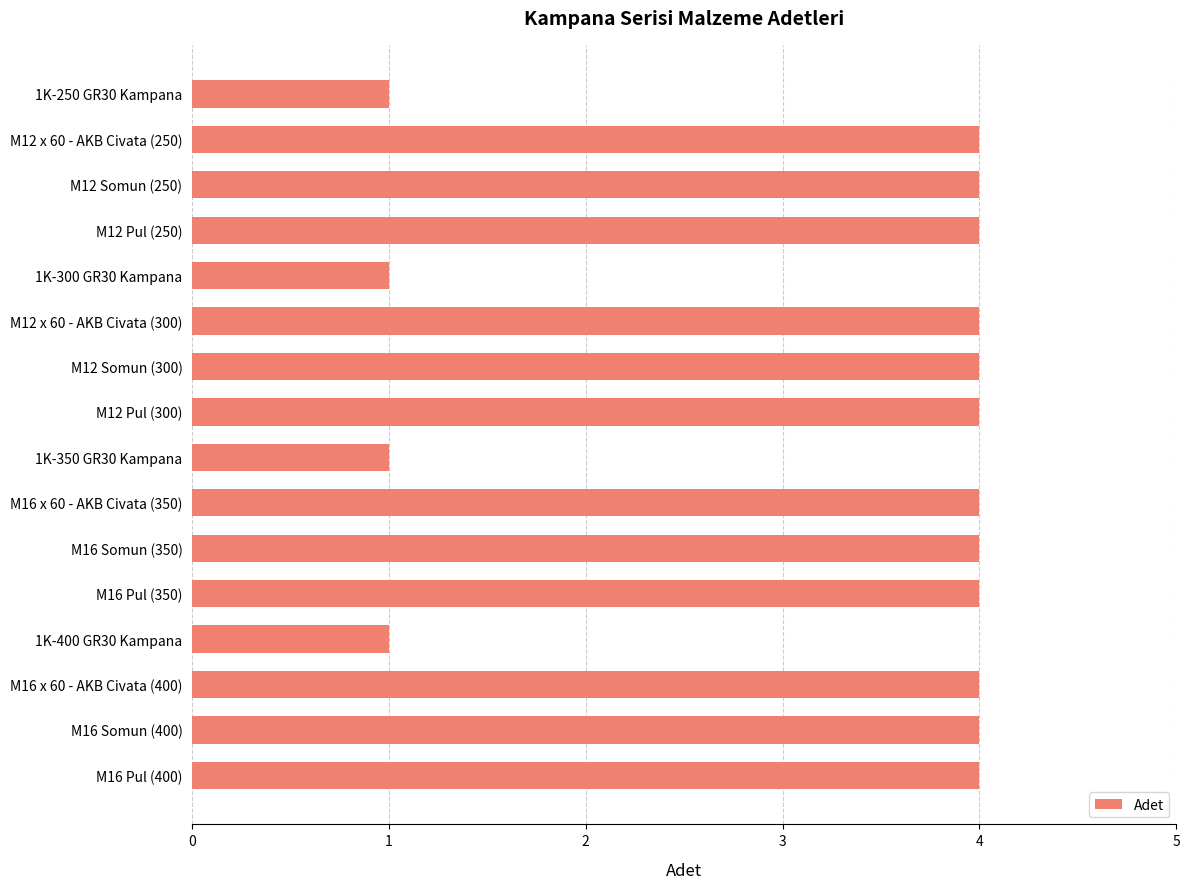

What is the difference between the second highest and minimum values?

3